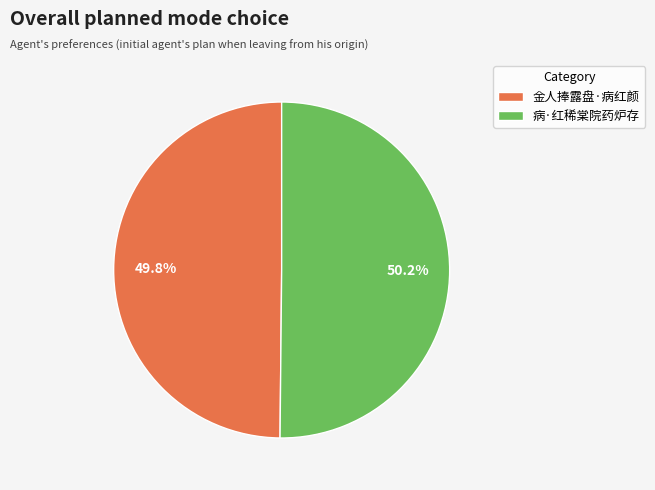

The 病·红稀棠院药炉存 slice represents 50% of the pie. True or false?

True